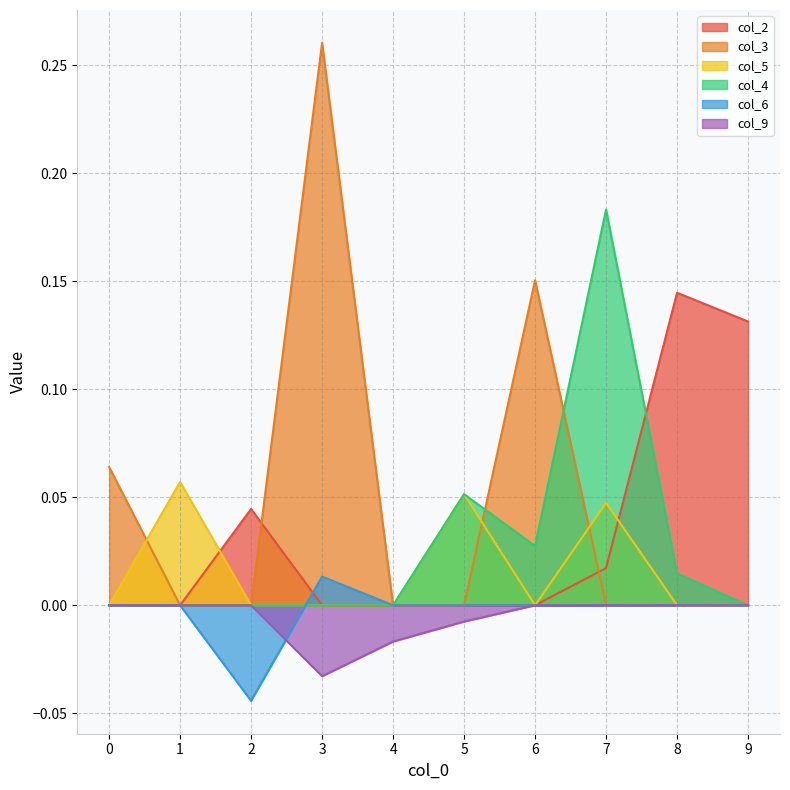

At which label does col_6 reach its peak?

3